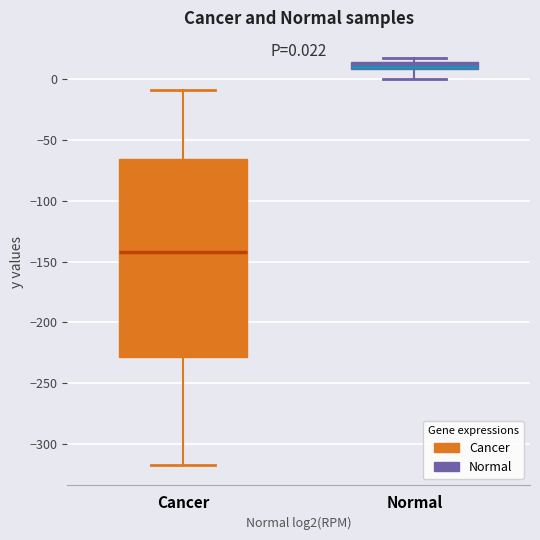

Which box is the tallest, from its lower edge to its upper edge?

Cancer